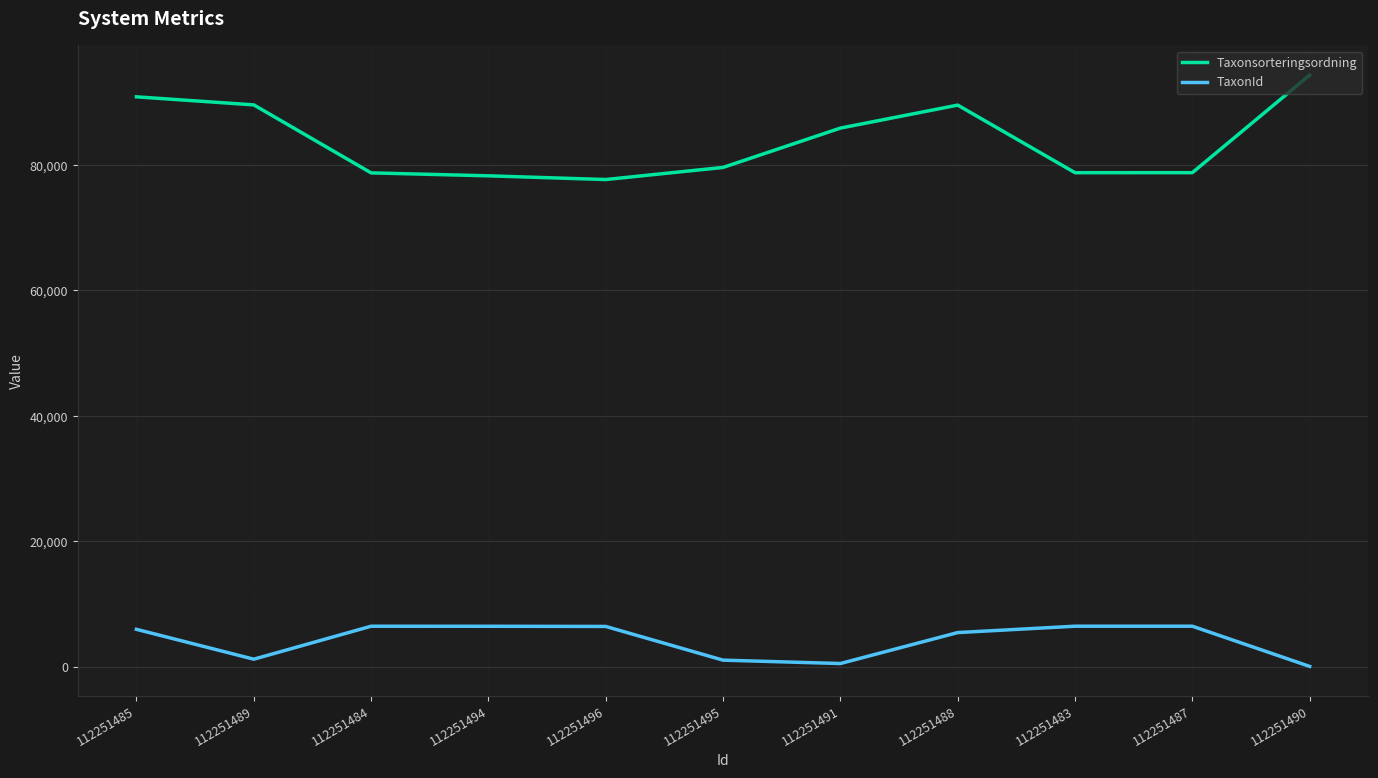

Is it true that TaxonId equals 1202 at 112251489?

True